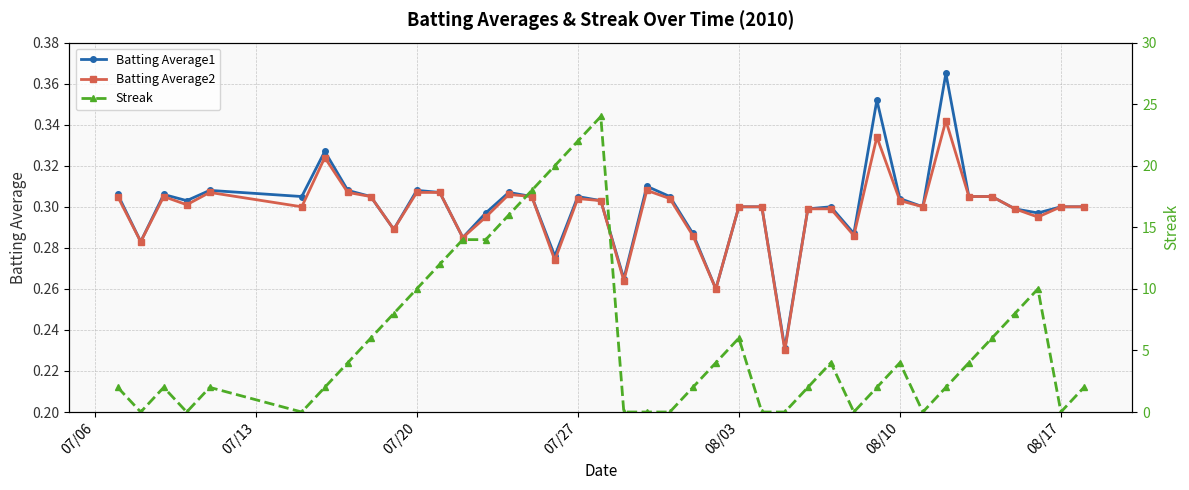

Which series ends up on top after the final intersection of Streak and Batting Average1?

Streak